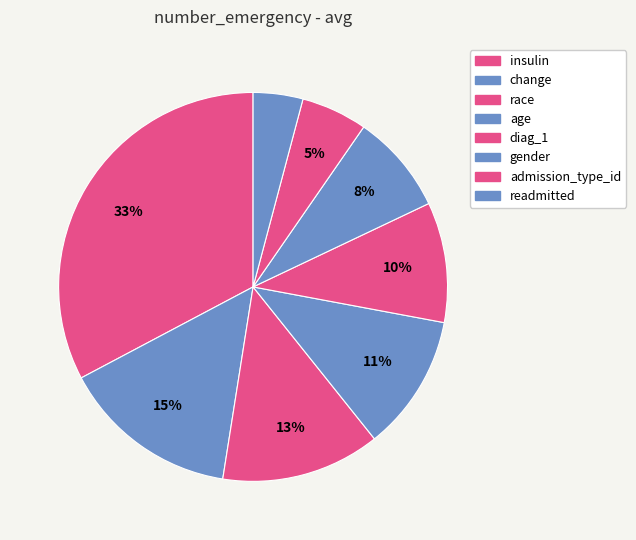

Count the number of slices in the pie.

8